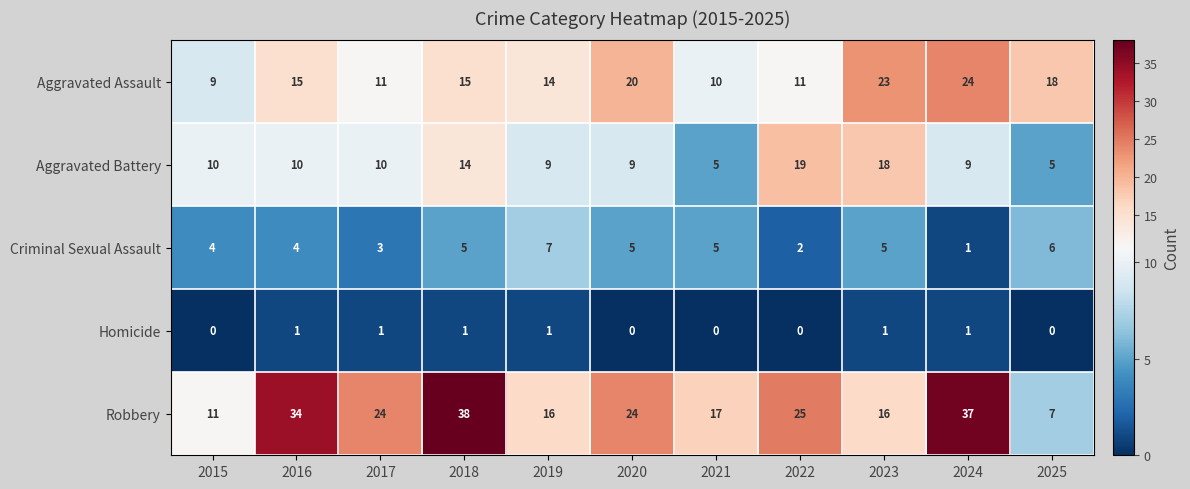

Which label corresponds to the largest value in the chart?

2018